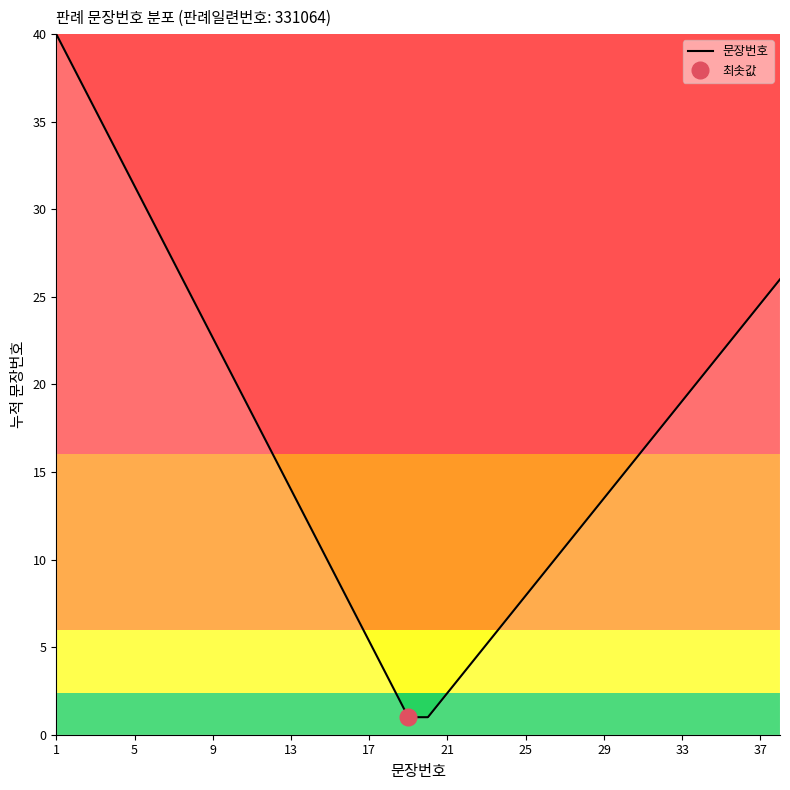

Does the chart have visible grid lines?

No